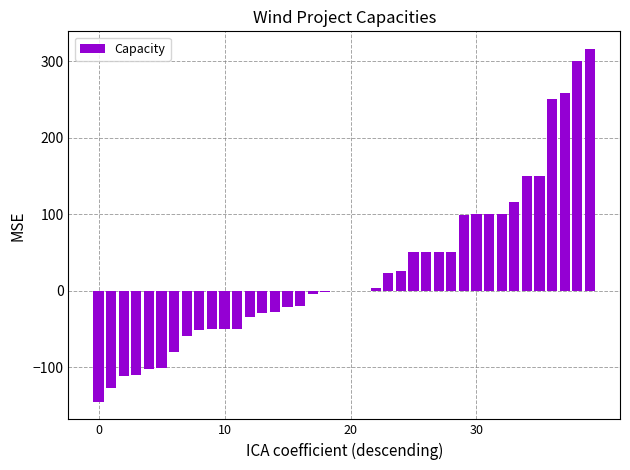

What is the maximum value shown in the chart?

316.0